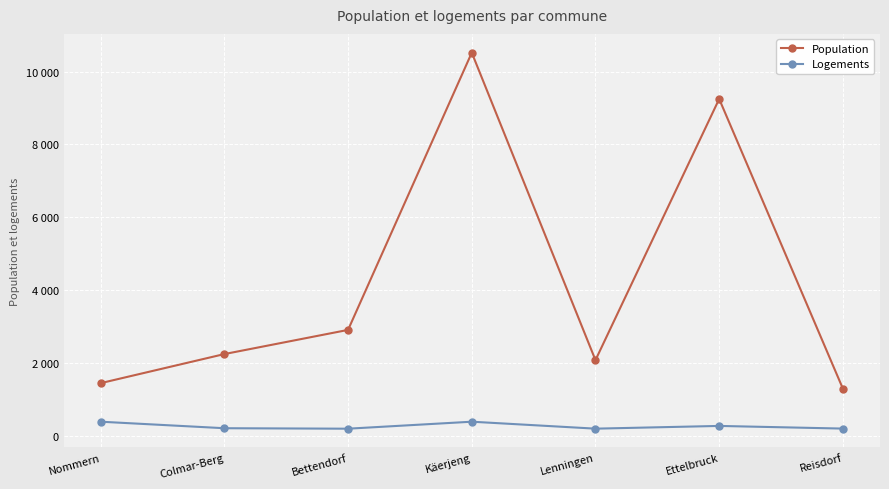

At which label does Population first exceed 2238?

Bettendorf